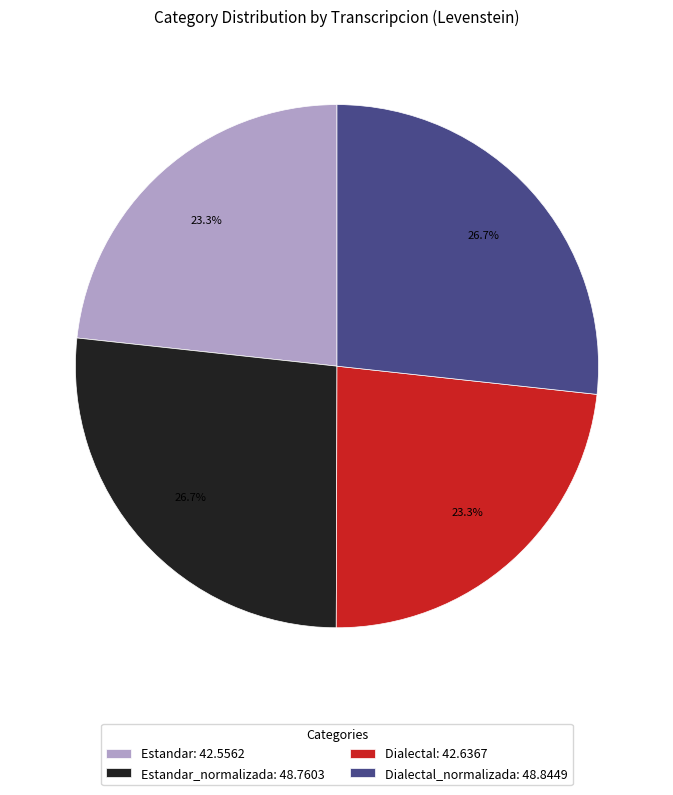

Does any single category account for the majority?

No